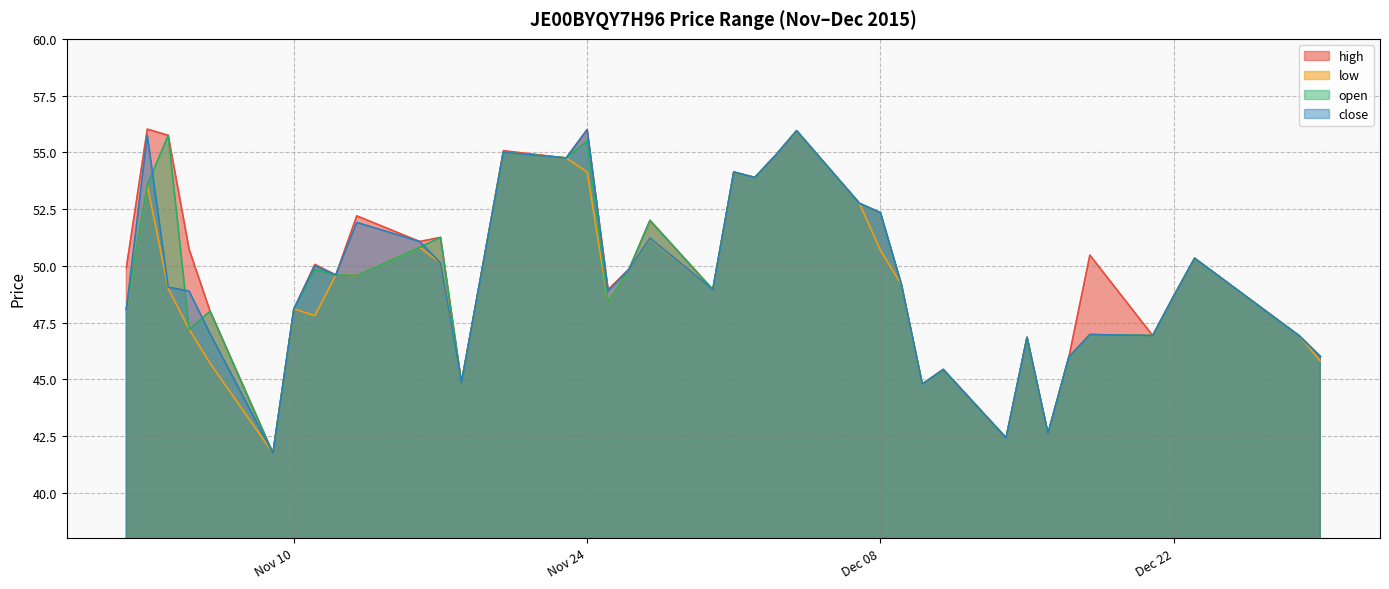

What is the sum of all close values?

1977.7